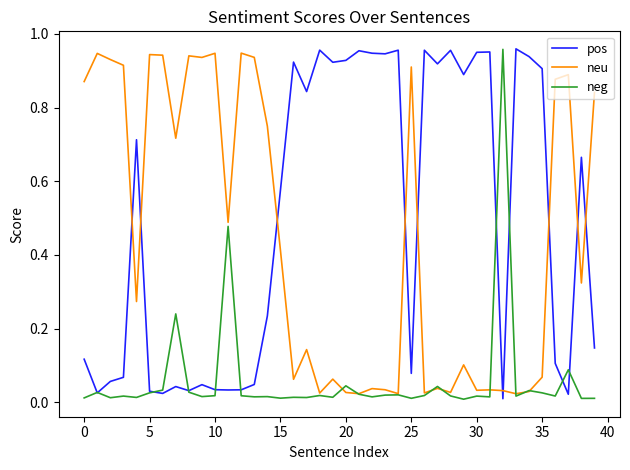

After their last crossing, which series has the higher values: pos or neu?

neu